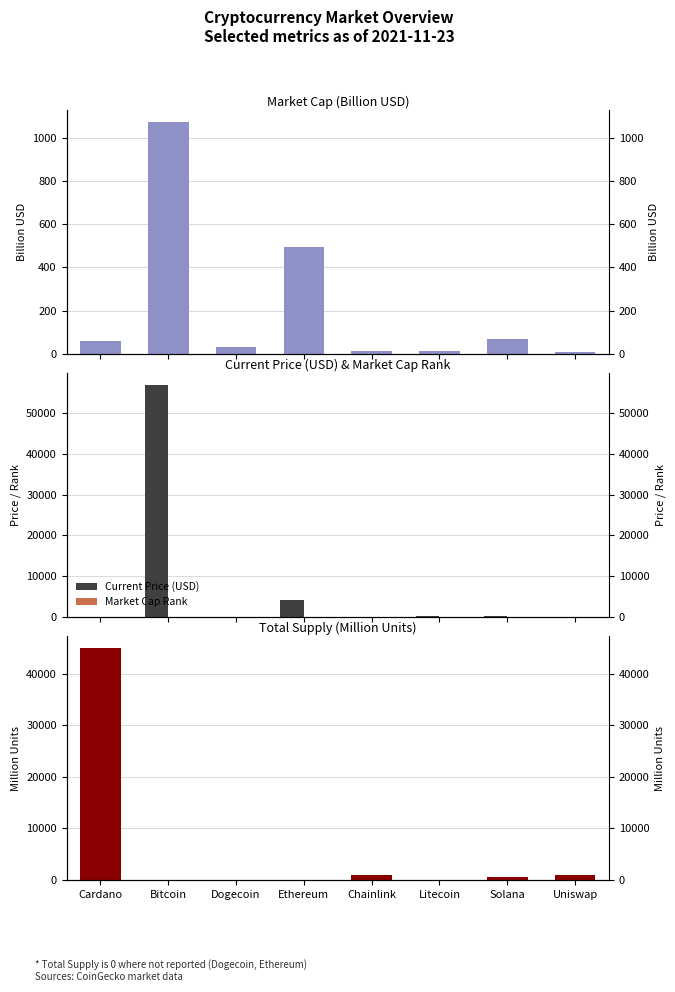

The Market Cap Rank series shows 11.0 at Dogecoin. True or false?

True